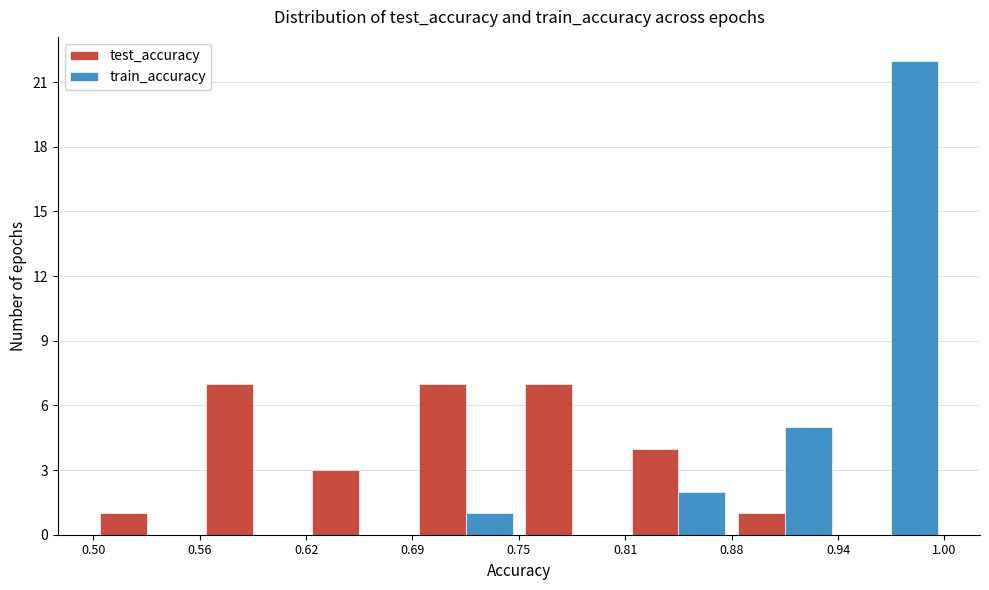

Reading left to right, list every range on the x-axis with the height of the bar of each series over it. The values are not printed on the chart, so give them approximately, as read against the axis.

0.50 to 0.56: test_accuracy=1	train_accuracy=0
0.56 to 0.62: test_accuracy=7	train_accuracy=0
0.62 to 0.69: test_accuracy=3	train_accuracy=0
0.69 to 0.75: test_accuracy=7	train_accuracy=1
0.75 to 0.81: test_accuracy=7	train_accuracy=0
0.81 to 0.88: test_accuracy=4	train_accuracy=2
0.88 to 0.94: test_accuracy=1	train_accuracy=5
0.94 to 1.00: test_accuracy=0	train_accuracy=22